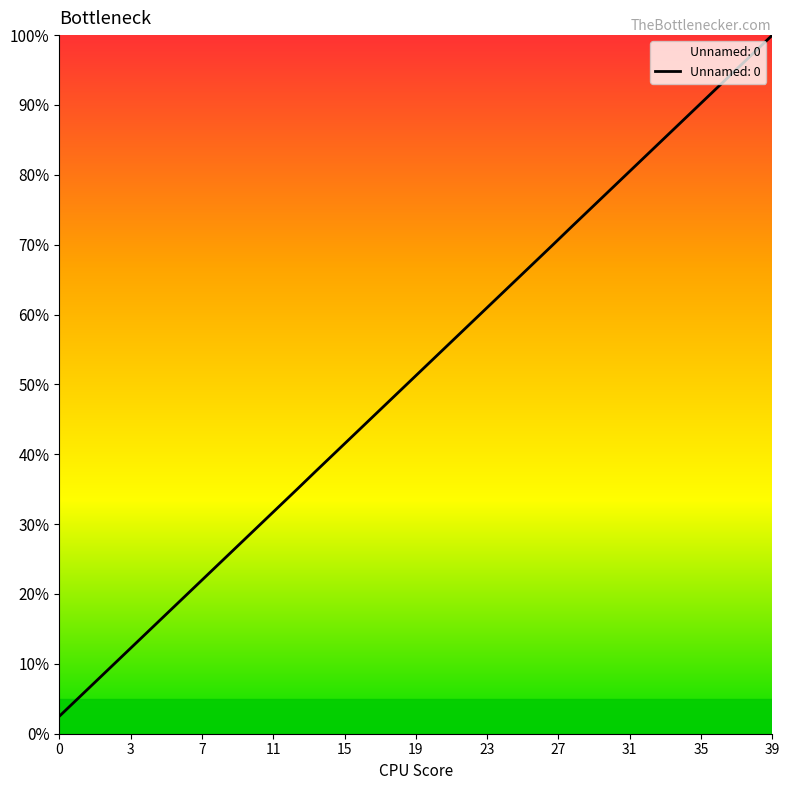

What is the difference between the maximum and minimum values?

97.5